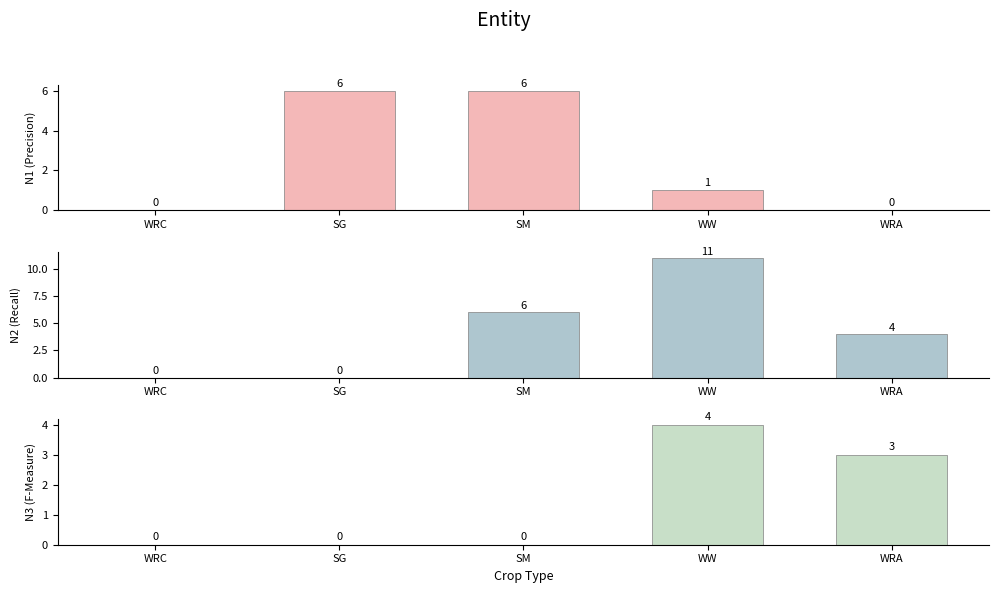

How many distinct data groups are displayed?

3